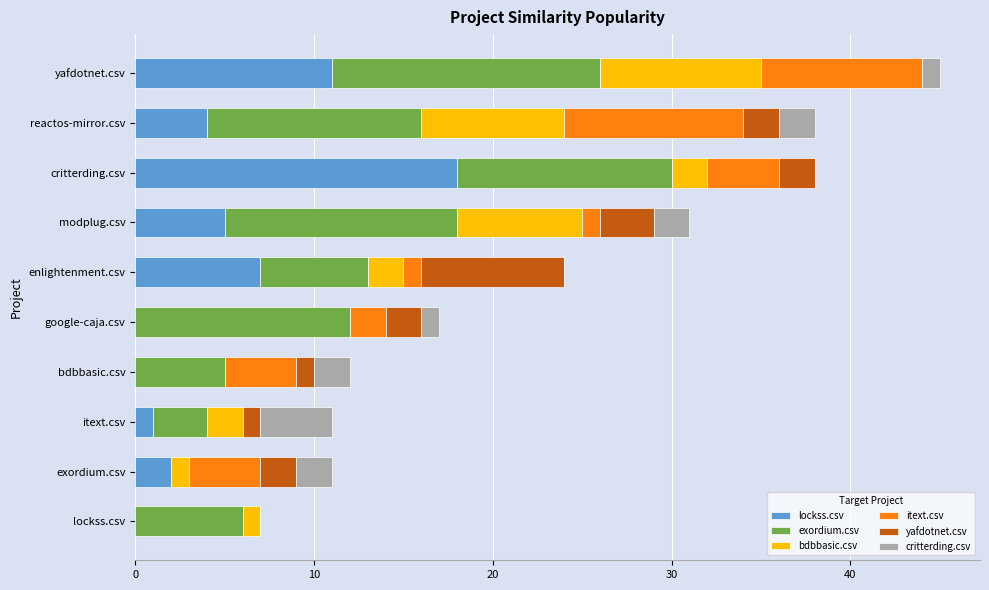

What is the total value across all series at yafdotnet.csv?

45